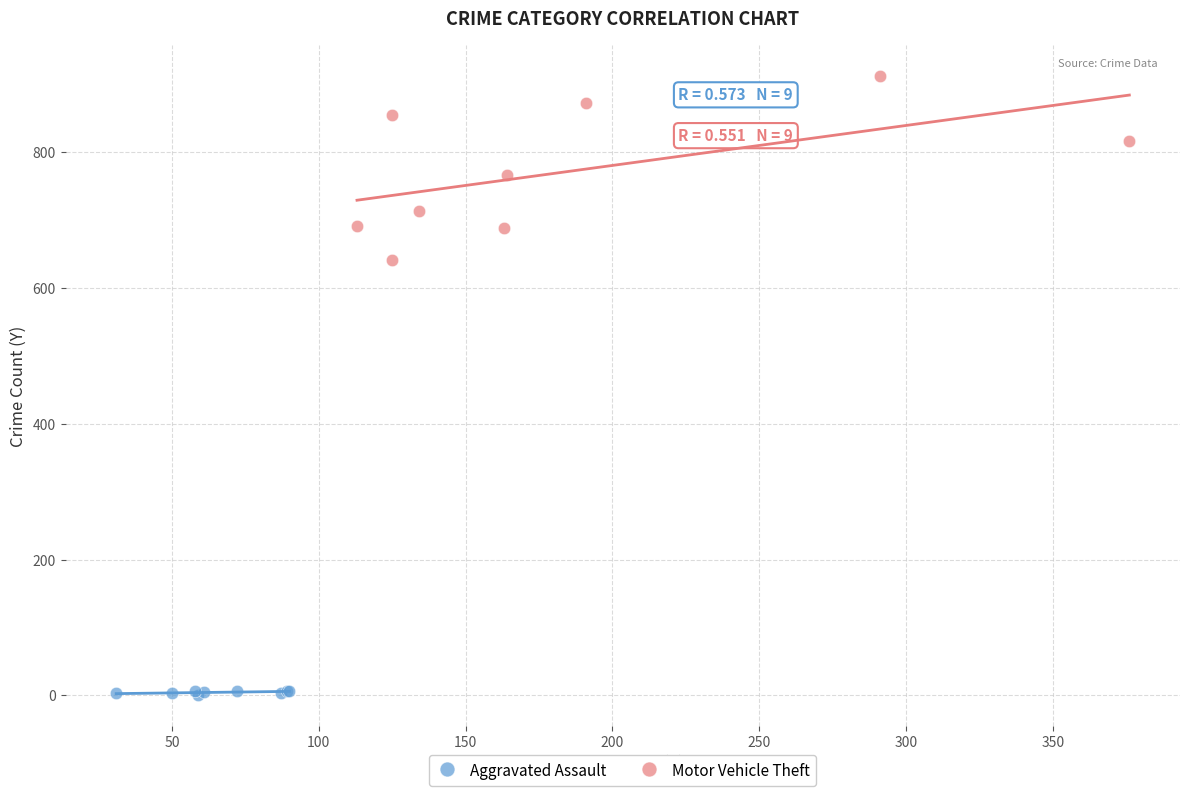

Which series has the largest Y range (max minus min)?

Motor Vehicle Theft